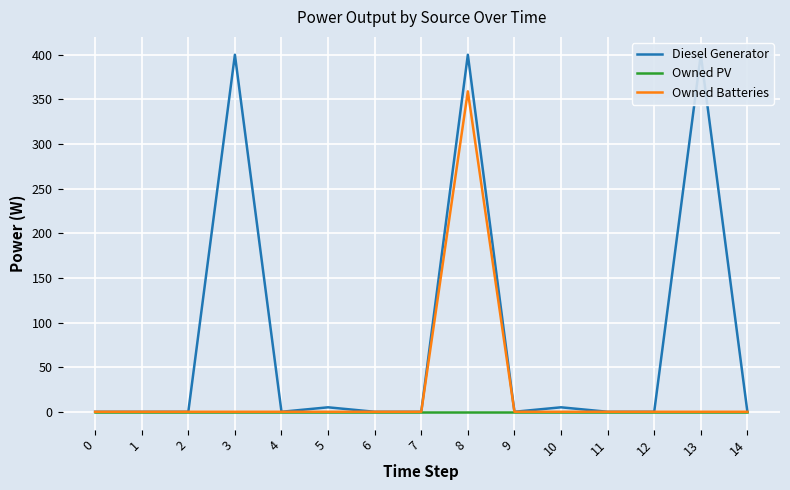

Is it true that Owned Batteries equals -250.3 at 12?

False